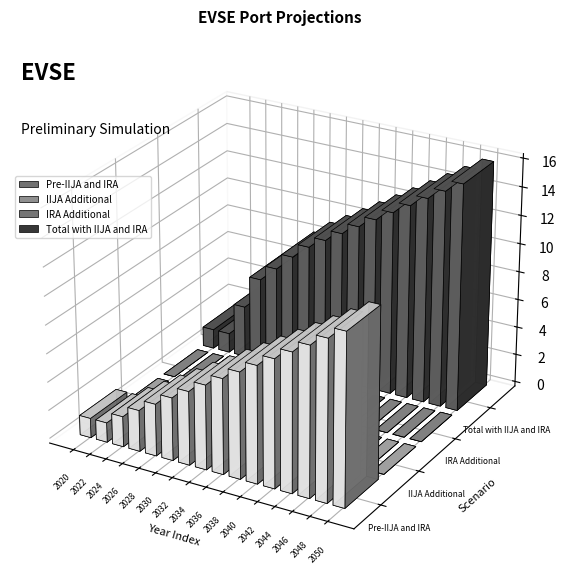

At which category does the chart reach its minimum across all series?

2020